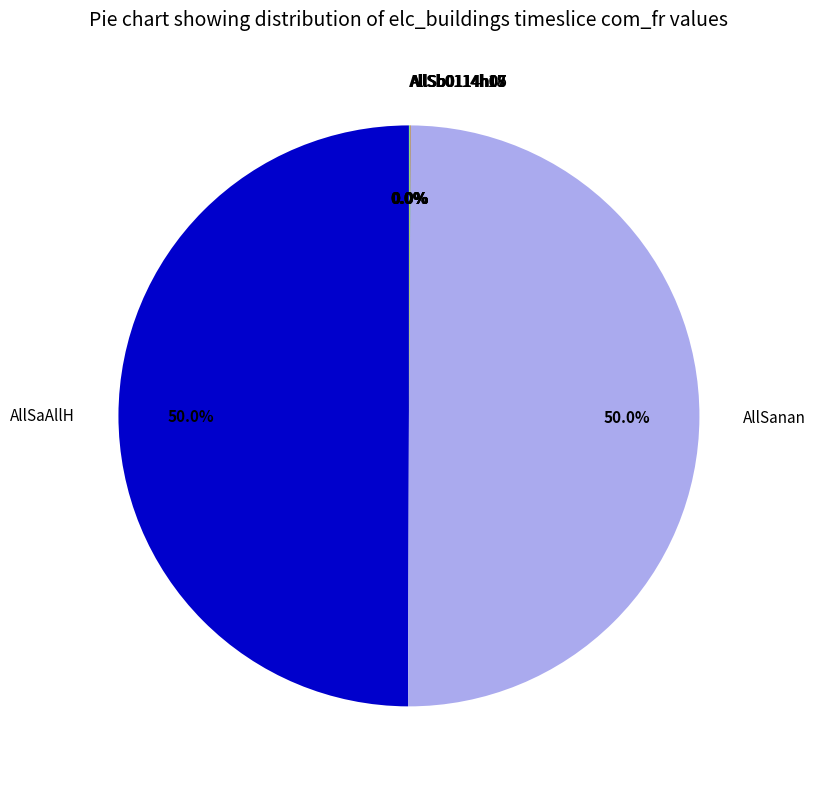

Which slice is the largest?

elc_buildings AllSaAllH